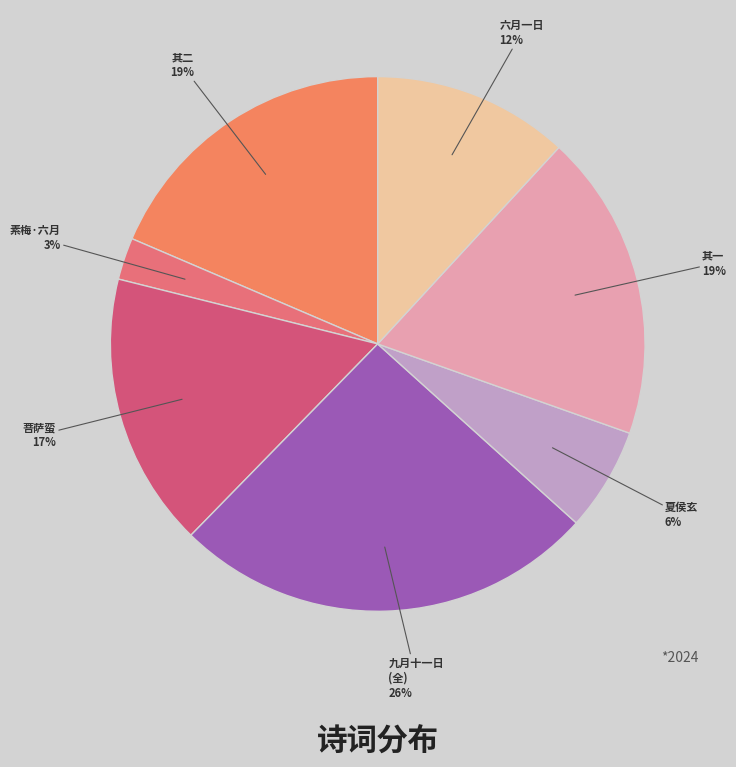

True or false: 夏侯玄 accounts for 1% of the total.

False